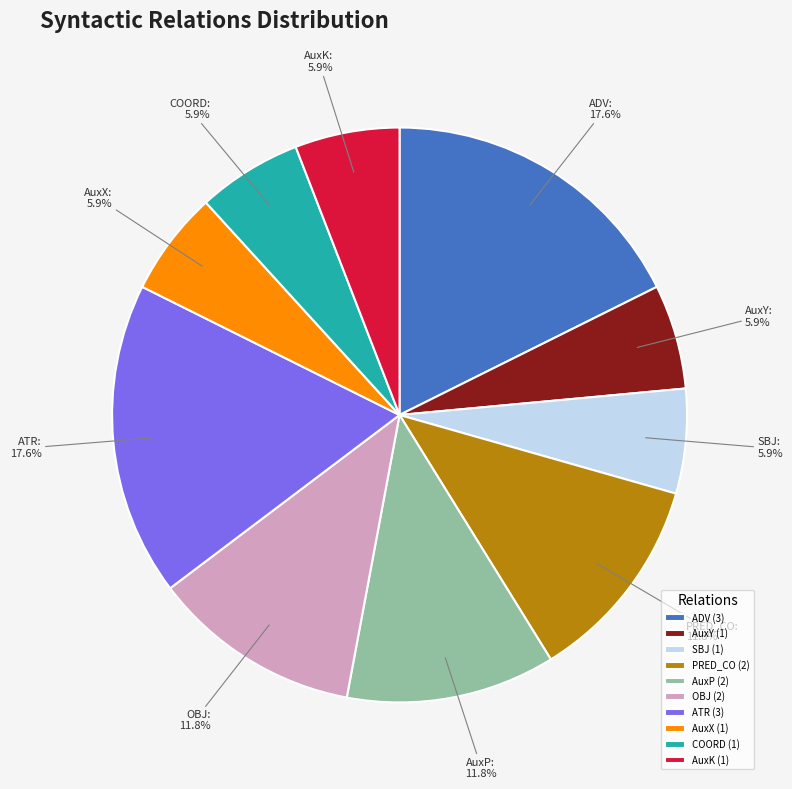

To the nearest percent, what is the difference between the largest and smallest slice percentages?

12%